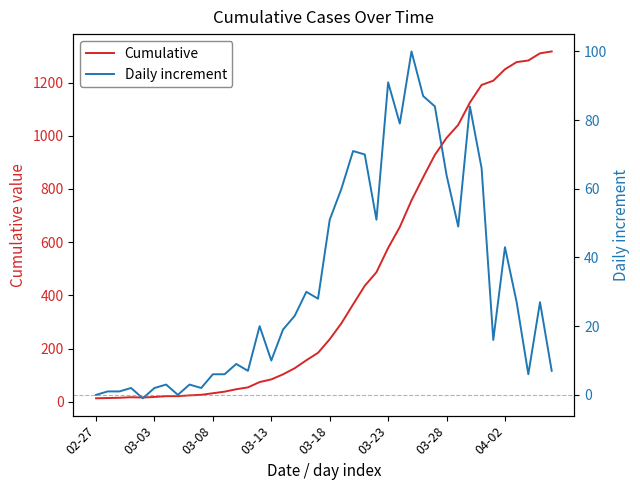

Where does the Cumulative series first go above 235?

21